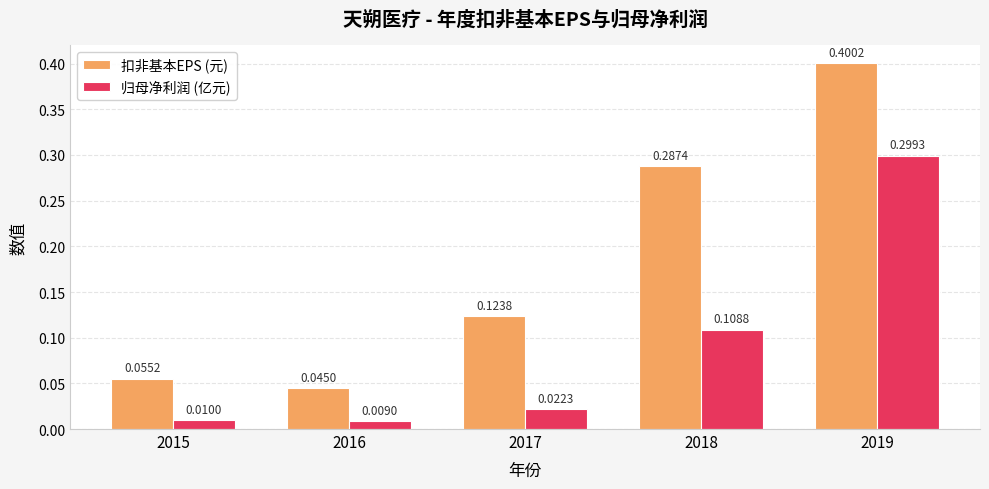

What is the sum of all 扣非基本EPS (元) values?

0.9